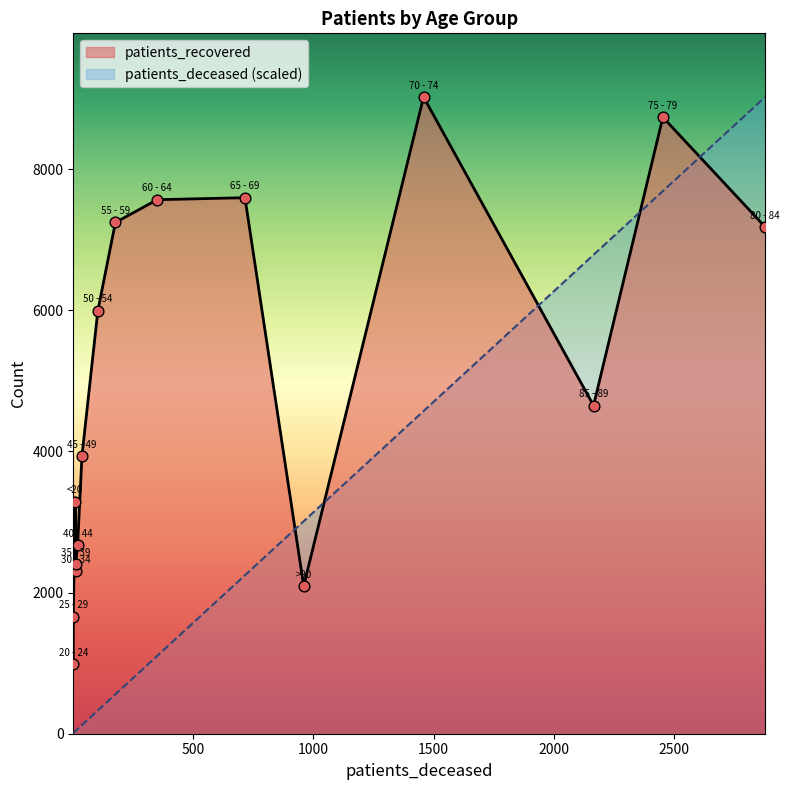

Is the value of patients_deceased at 65 - 69 greater than the value of patients_recovered at 30 - 34?

No